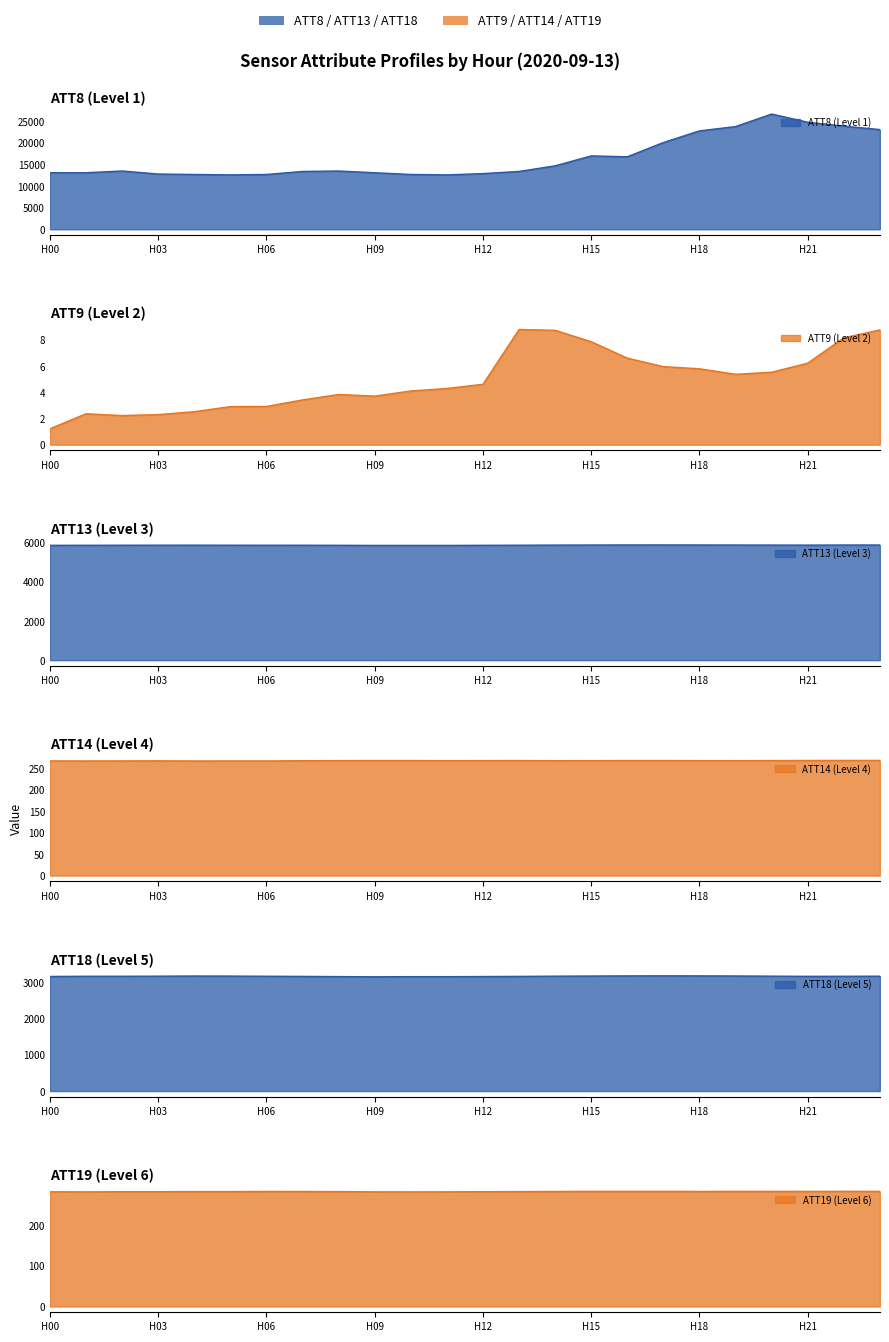

At which category does ATT19 (Level 6) reach its first local valley?

1